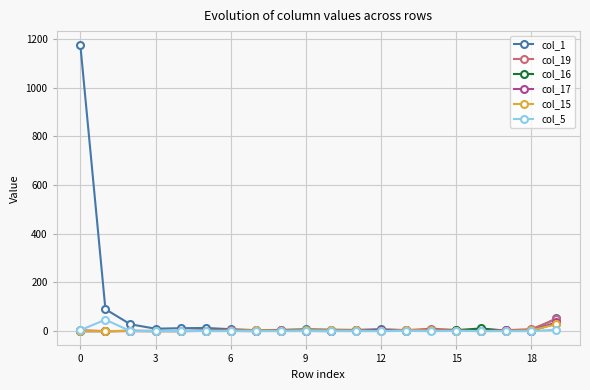

What is the difference between the maximum and second lowest values in the col_16 series?

32